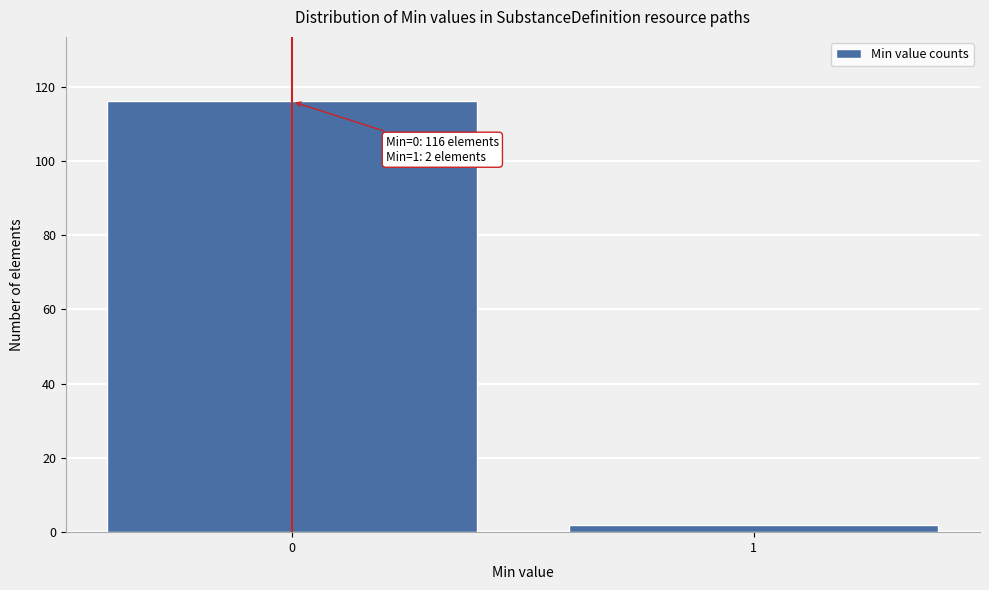

Reading left to right, what are all the values shown in this chart?

0=116	1=2